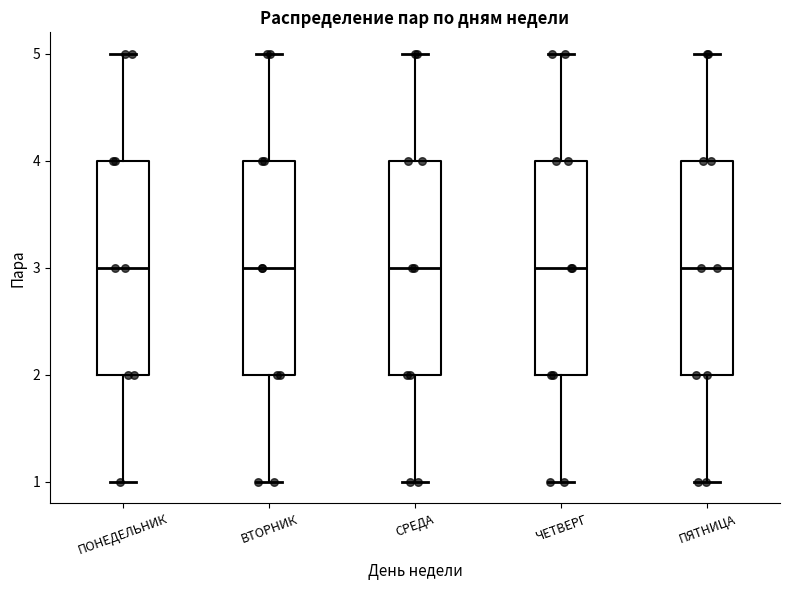

Where does the median line of the box for СРЕДА sit on the y-axis? The values are not printed on the chart, so give them approximately, as read against the axis.

3